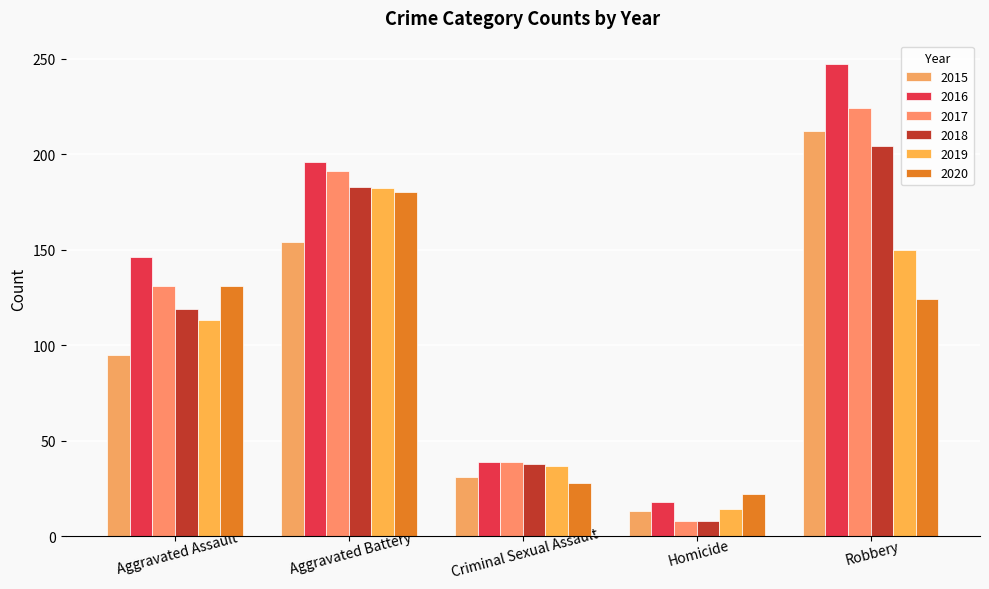

What position from the right is Aggravated Battery?

4